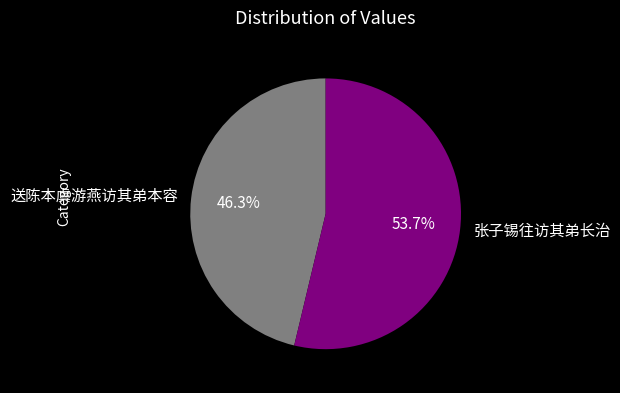

What is the majority slice?

张子锡往访其弟长治